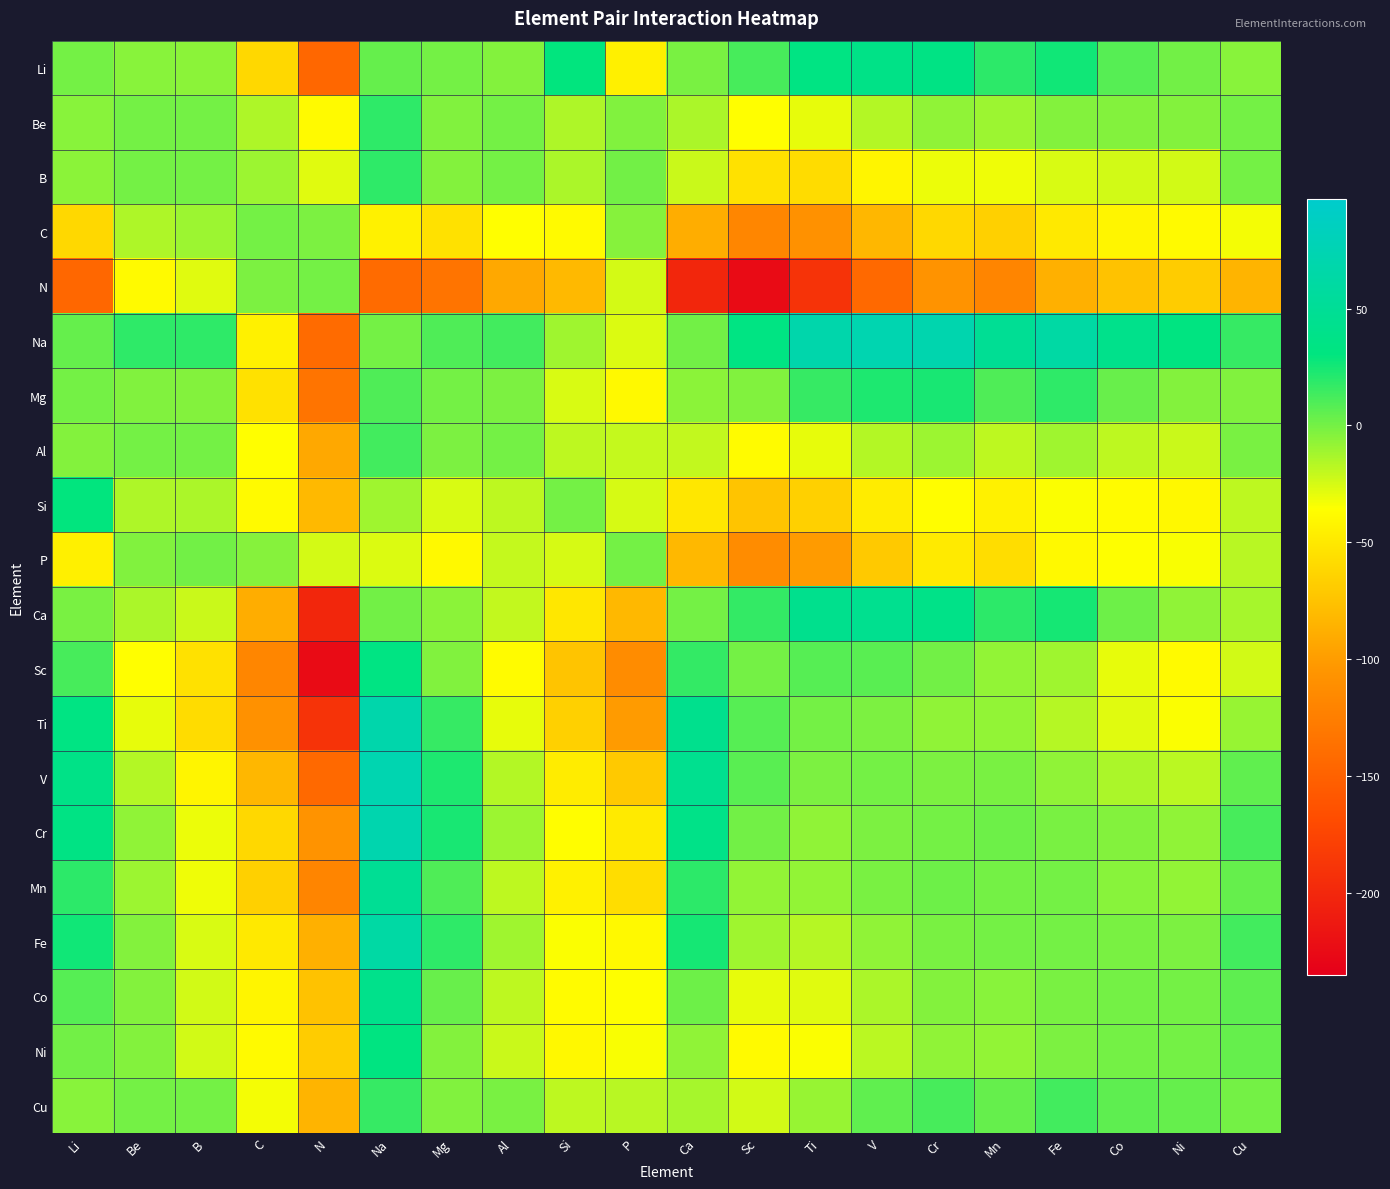

What is the smallest value displayed?

-224.0